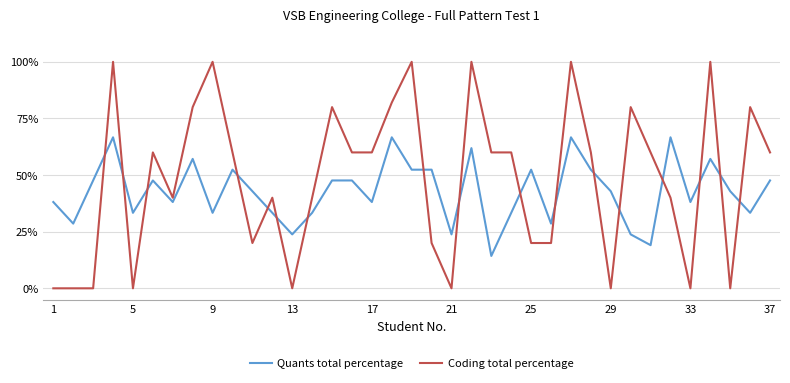

What are all the series names shown in the legend?

Quants total percentage, Coding total percentage